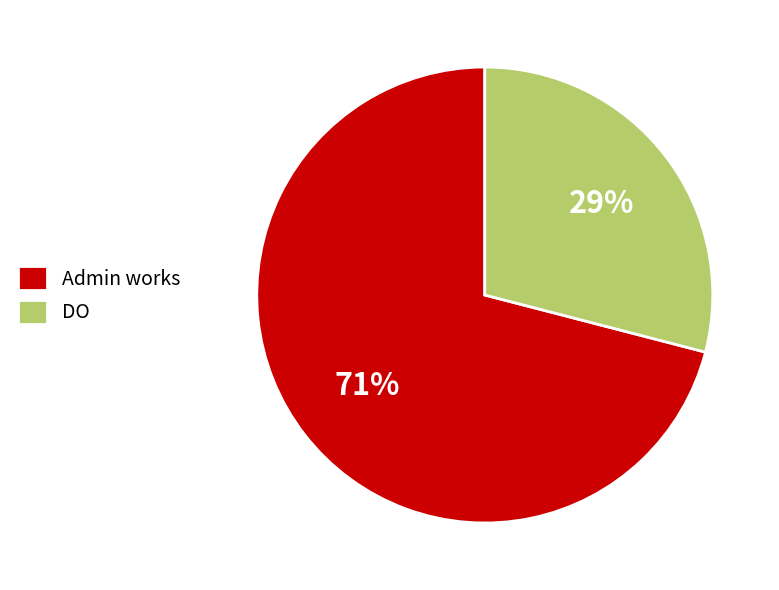

How many slices are in this pie chart?

2